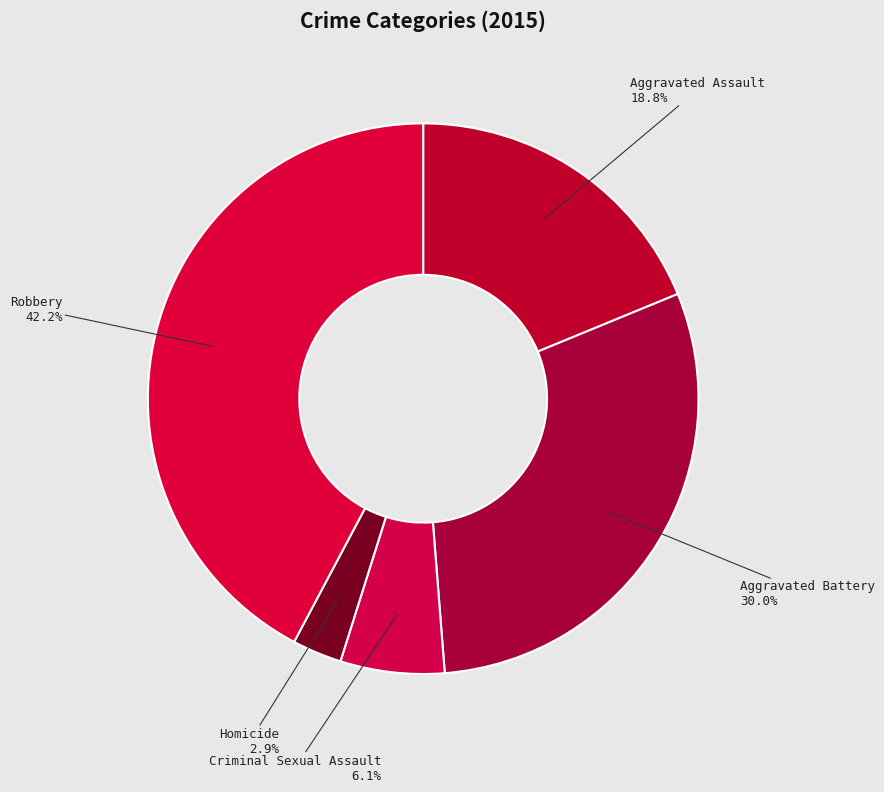

To the nearest percent, what percentage of the pie is Criminal Sexual Assault?

6%